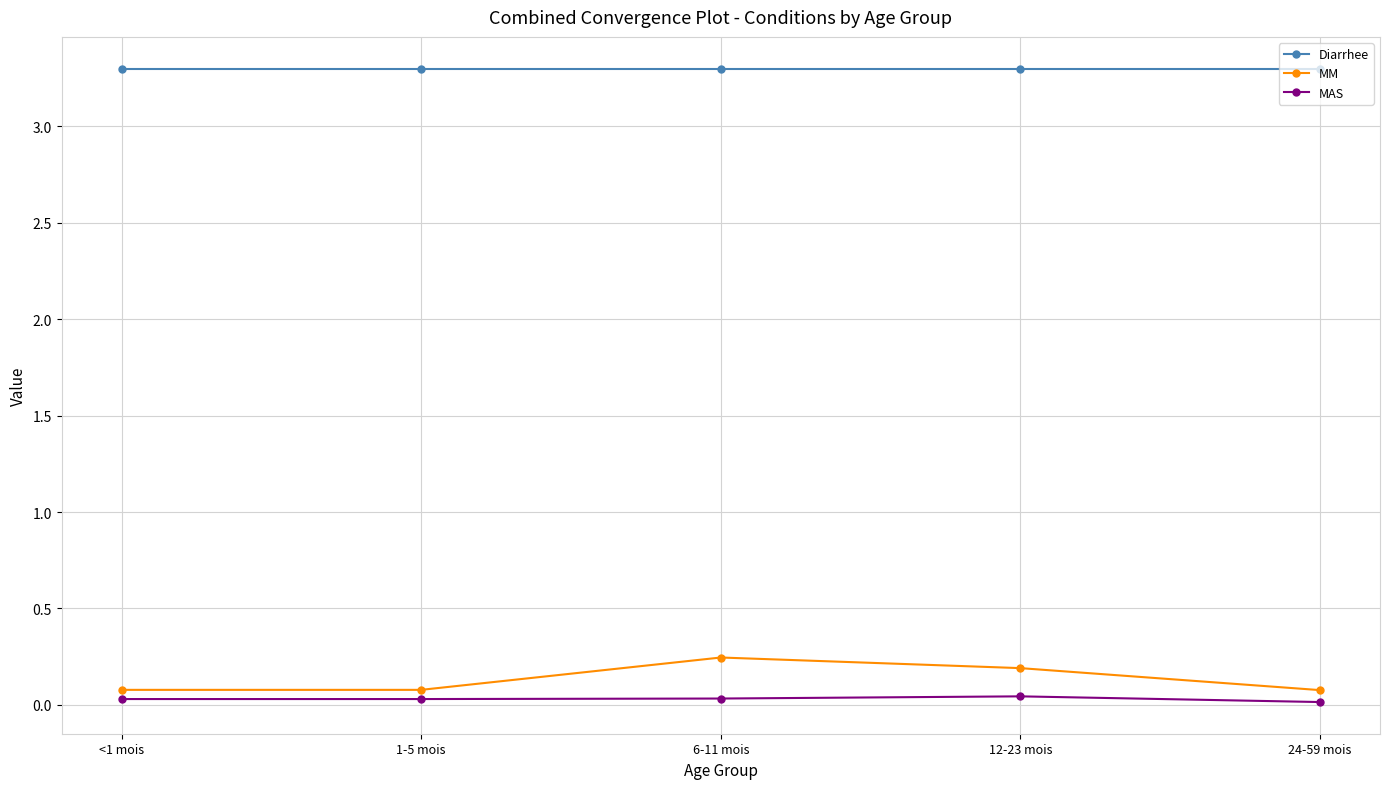

Is it true that Diarrhee equals 3.3 at 12-23 mois?

True